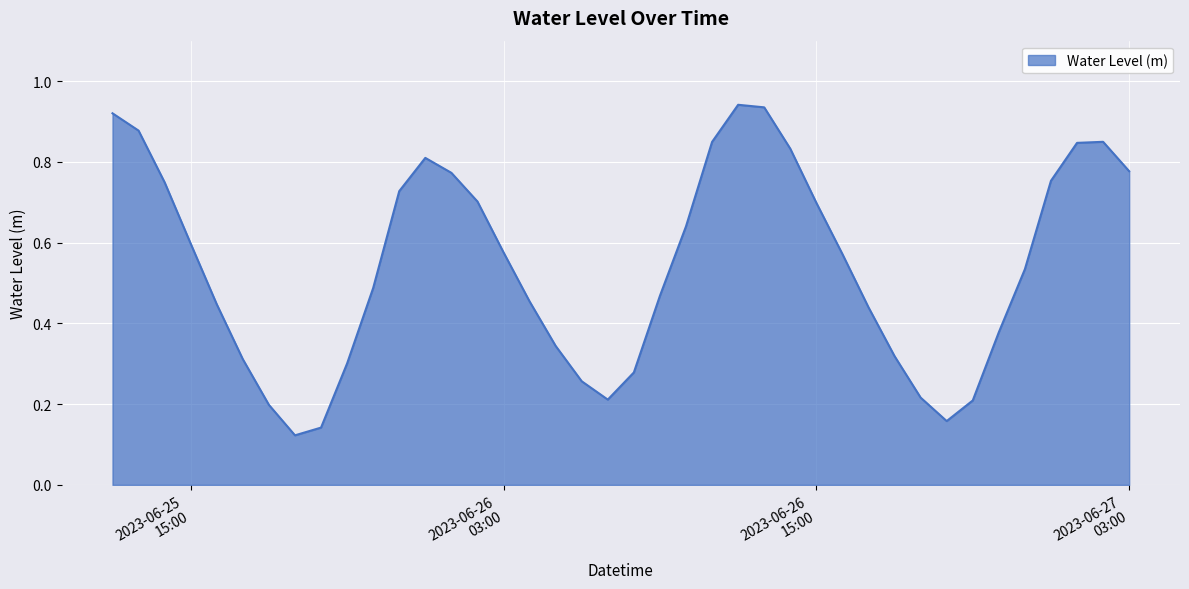

Reading left to right, transcribe all the data shown in this chart.

0.9	0.9	0.7	0.6	0.4	0.3	0.2	0.1	0.1	0.3	0.5	0.7	0.8	0.8	0.7	0.6	0.5	0.3	0.3	0.2	0.3	0.5	0.6	0.8	0.9	0.9	0.8	0.7	0.6	0.4	0.3	0.2	0.2	0.2	0.4	0.5	0.8	0.8	0.8	0.8